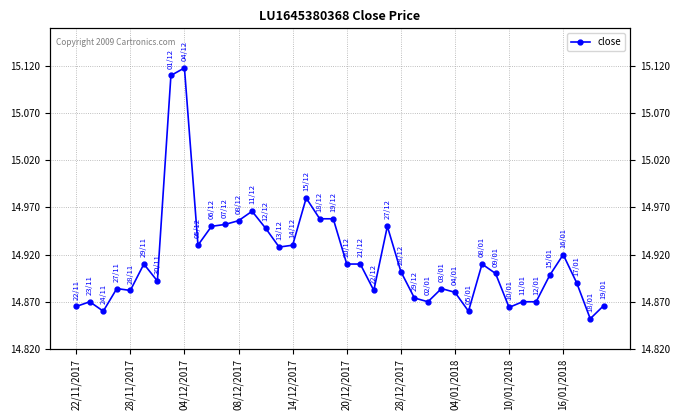

Reading left to right, list all the values displayed in this chart.

14.9	14.9	14.9	14.9	14.9	14.9	14.9	15.1	15.1	14.9	14.9	15.0	15.0	15.0	14.9	14.9	14.9	15.0	15.0	15.0	14.9	14.9	14.9	14.9	14.9	14.9	14.9	14.9	14.9	14.9	14.9	14.9	14.9	14.9	14.9	14.9	14.9	14.9	14.9	14.9